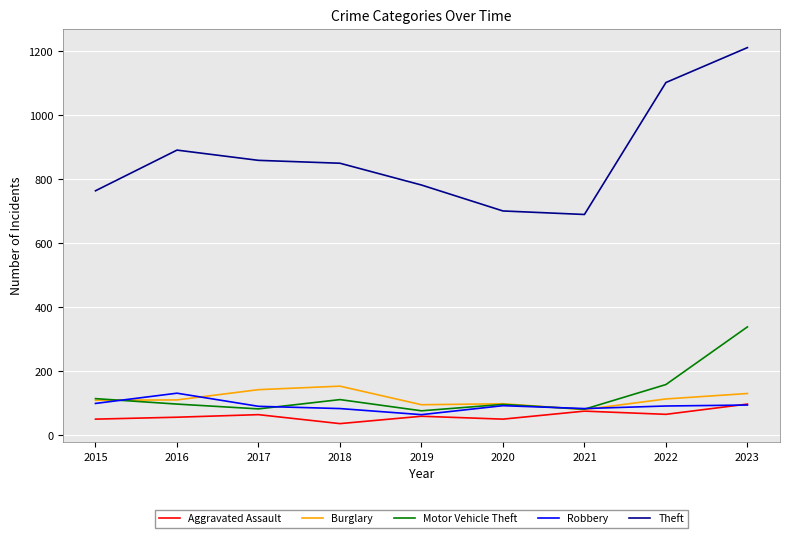

Where is Motor Vehicle Theft nearest to the value 208?

2022